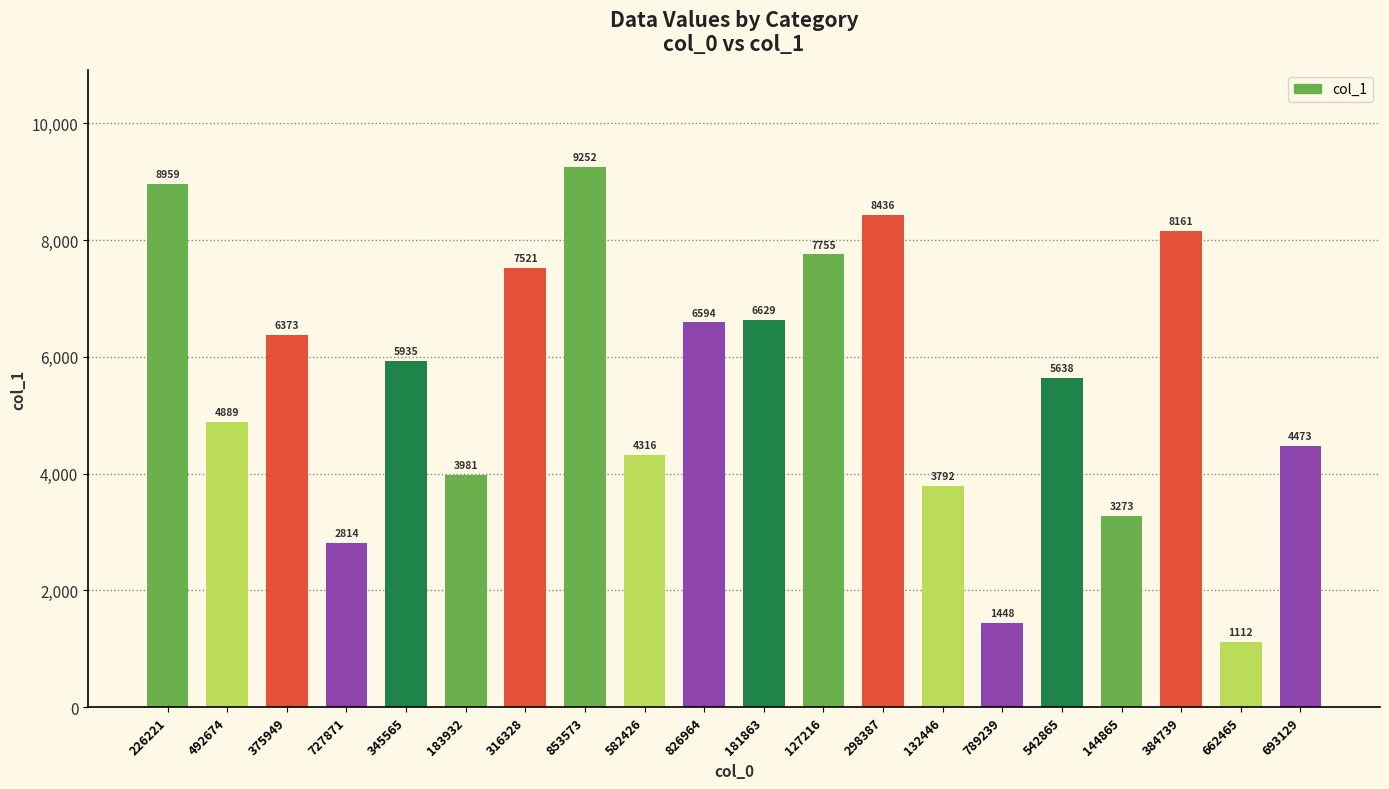

List the labels in order of value, largest first.

853573, 226221, 298387, 384739, 127216, 316328, 181863, 826964, 375949, 345565, 542865, 492674, 693129, 582426, 183932, 132446, 144865, 727871, 789239, 662465